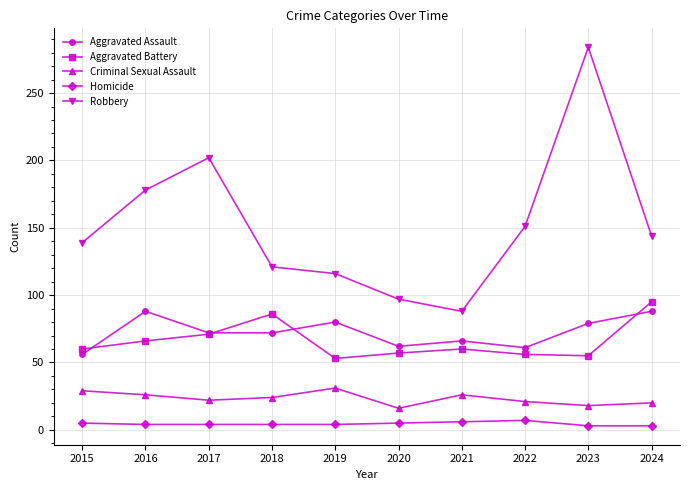

True or false: Aggravated Battery has a value of 140 at 2018.

False